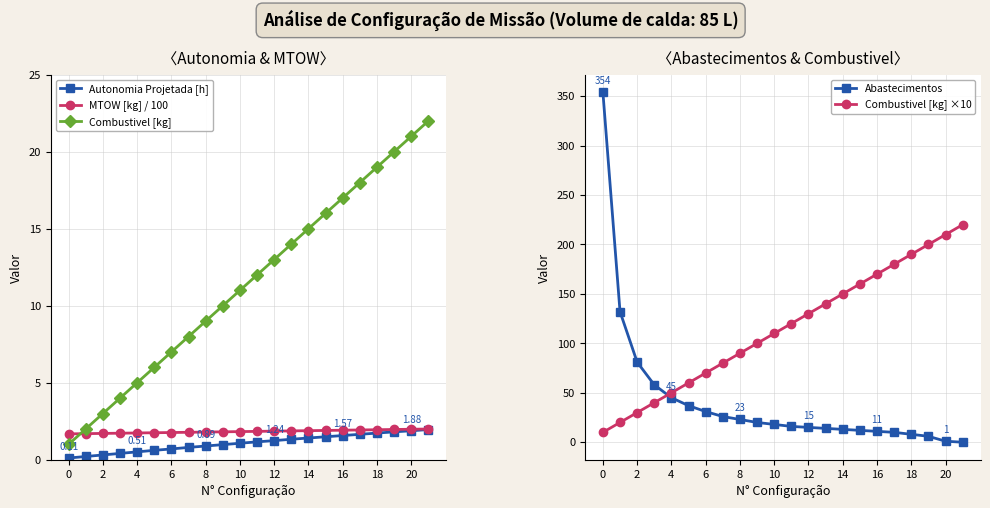

Reading left to right, list all the values displayed in this chart.

Autonomia Projetada [h]: 0.1	0.2	0.3	0.4	0.5	0.6	0.7	0.8	0.9	1.0	1.1	1.2	1.2	1.3	1.4	1.5	1.6	1.6	1.7	1.8	1.9	2.0
MTOW [kg] / 100: 1.7	1.7	1.7	1.7	1.7	1.8	1.8	1.8	1.8	1.8	1.8	1.8	1.9	1.9	1.9	1.9	1.9	1.9	1.9	2.0	2.0	2.0
Combustivel [kg]: 1.0	2.0	3.0	4.0	5.0	6.0	7.0	8.0	9.0	10.0	11.0	12.0	13.0	14.0	15.0	16.0	17.0	18.0	19.0	20.0	21.0	22.0
Abastecimentos: 354.0	132.0	81.0	58.0	45.0	37.0	31.0	26.0	23.0	20.0	18.0	16.0	15.0	14.0	13.0	12.0	11.0	10.0	8.0	6.0	1.0	0.0
Combustivel [kg] ×10: 10.0	20.0	30.0	40.0	50.0	60.0	70.0	80.0	90.0	100.0	110.0	120.0	130.0	140.0	150.0	160.0	170.0	180.0	190.0	200.0	210.0	220.0